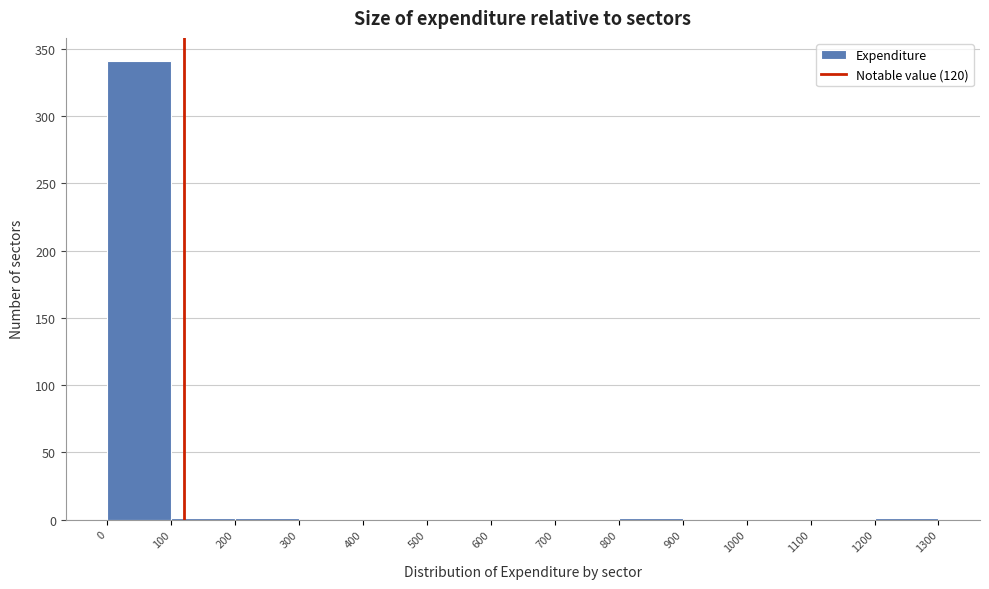

Reading left to right, list every bar in this chart as the range it spans on the x-axis followed by its height. The values are not printed on the chart, so give them approximately, as read against the axis.

0 to 100: 340
100 to 200: under 5
200 to 300: under 5
300 to 400: 0
400 to 500: 0
500 to 600: 0
600 to 700: 0
700 to 800: 0
800 to 900: under 5
900 to 1000: 0
1000 to 1100: 0
1100 to 1200: 0
1200 to 1300: under 5